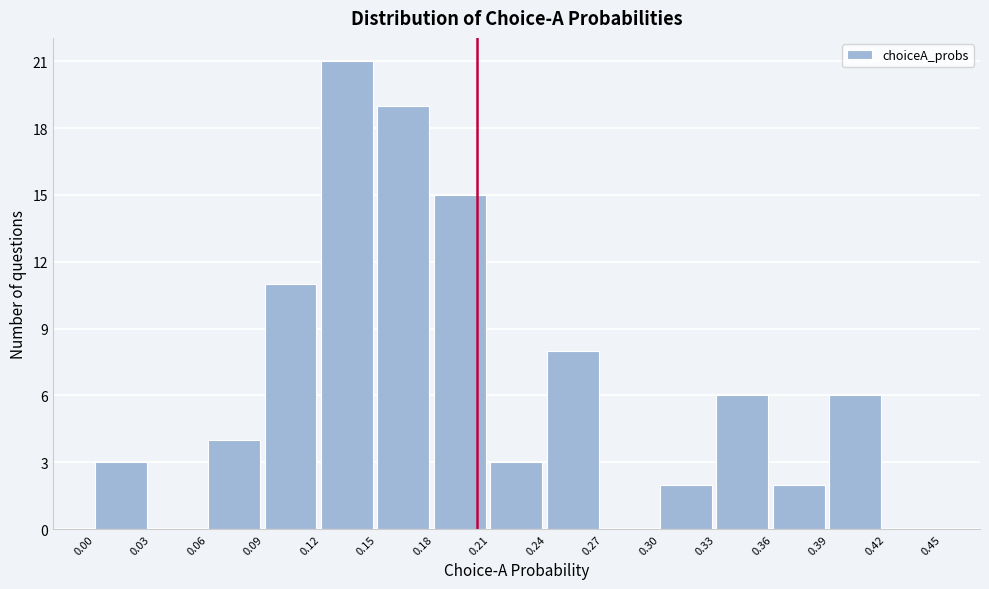

Over which range of the x-axis is the bar tallest?

0.12 to 0.15